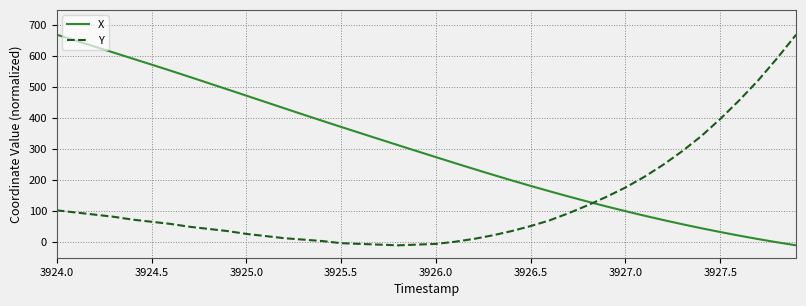

True or false: X and Y cross at least once.

True